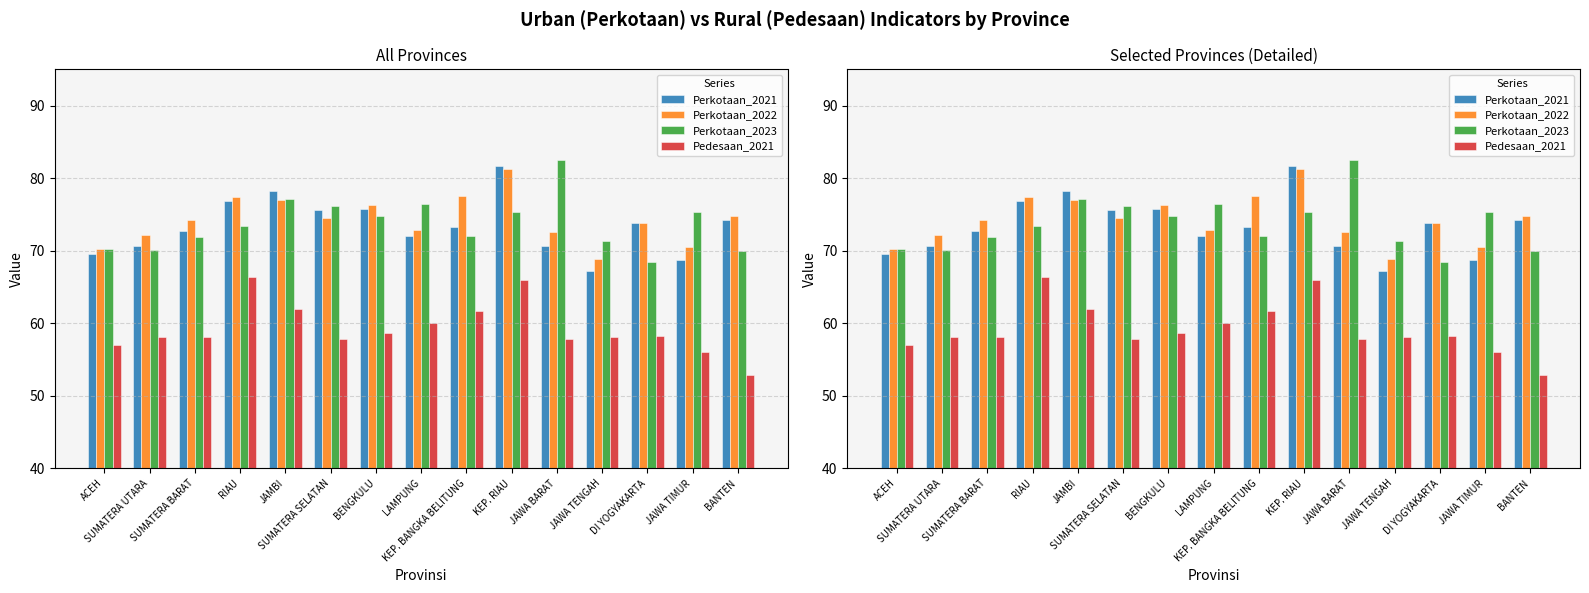

The value of Perkotaan_2022 at RIAU is 34.2. True or false?

False